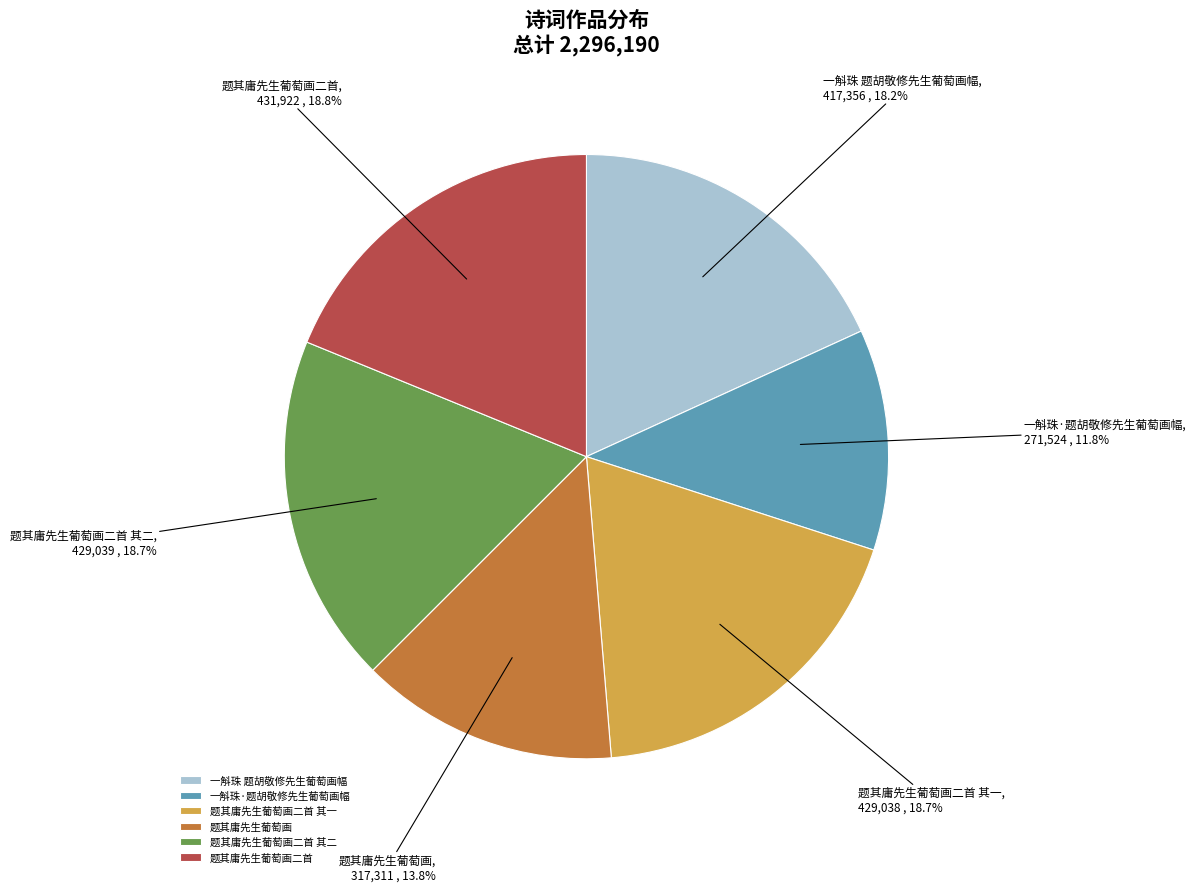

Which slice is the smallest?

一斛珠·题胡敬修先生葡萄画幅